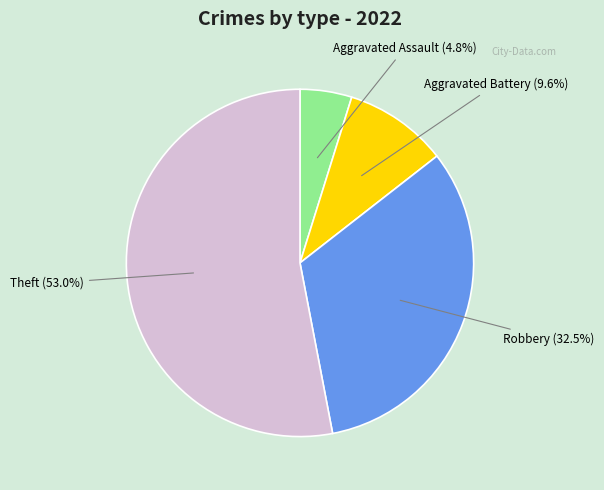

To the nearest percent, what is the combined percentage of Robbery and Aggravated Battery?

42%